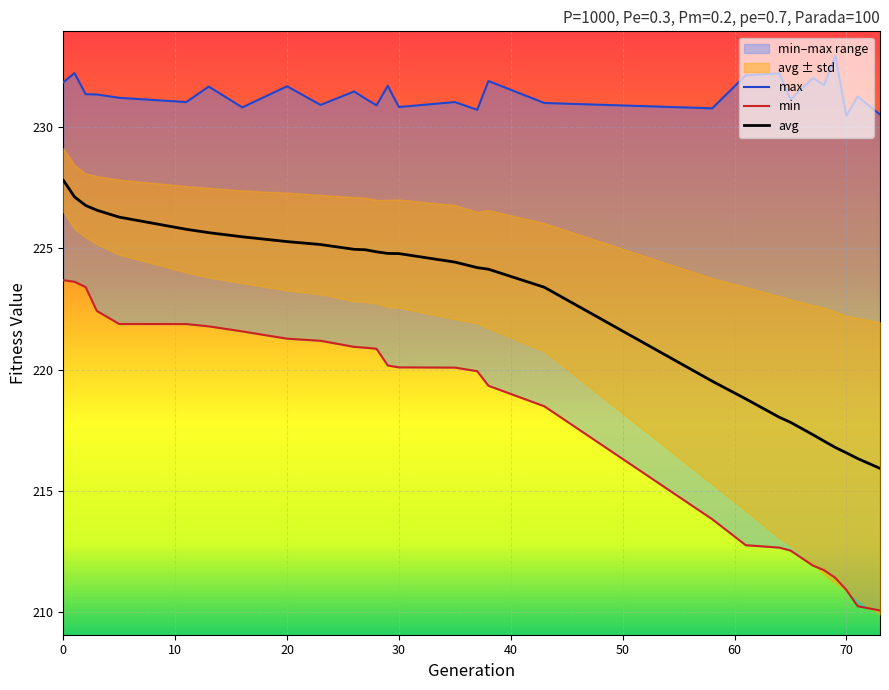

True or false: min and max intersect in this chart.

False